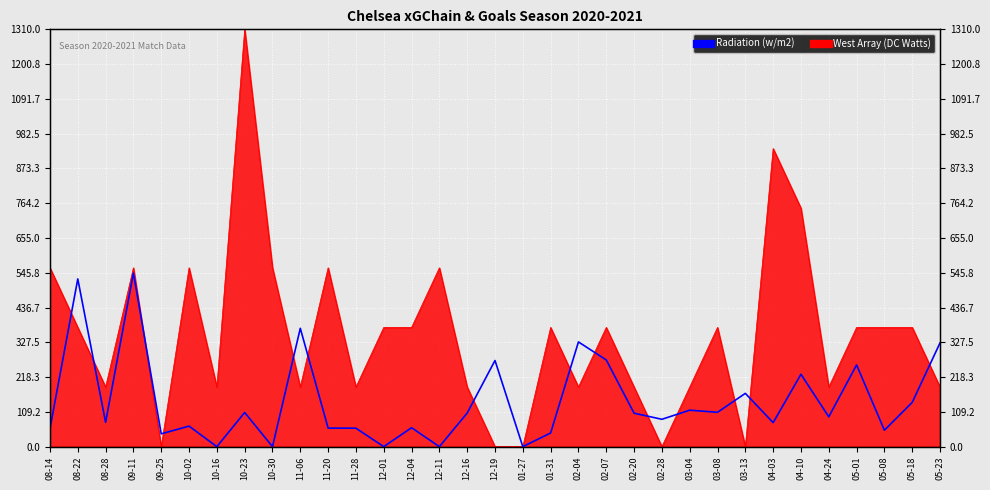

The chart shows a value of 146.0 at 02-28. True or false?

False